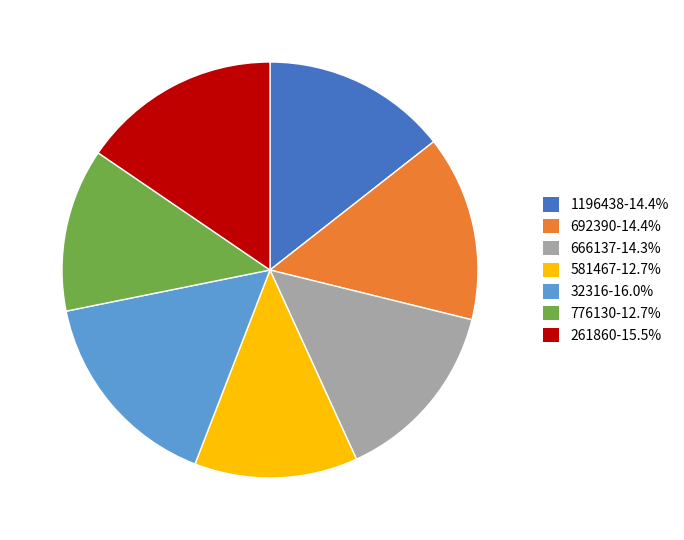

Does 261860-15.5% account for over 50% of the chart?

No